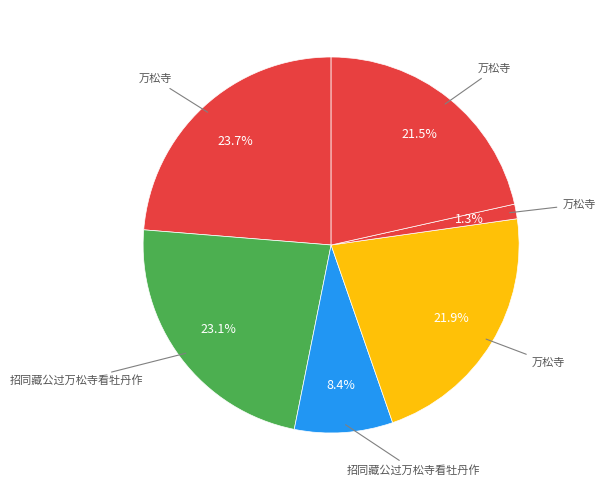

Count the number of slices in the pie.

6